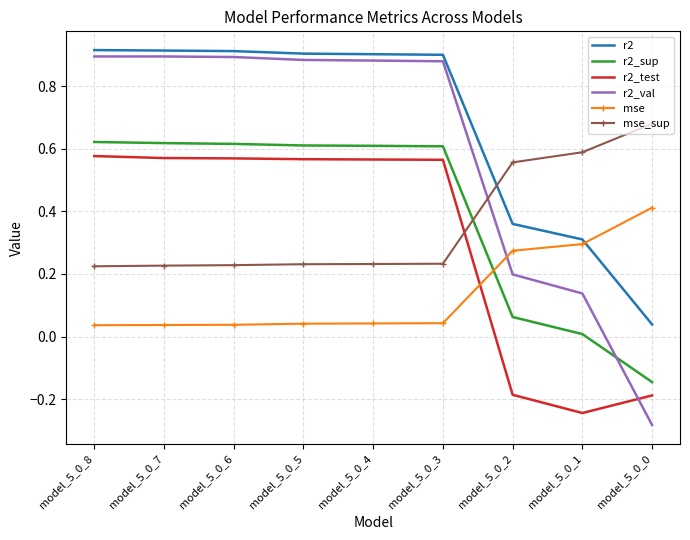

What is the difference between the maximum and minimum values in the r2_test series?

0.8